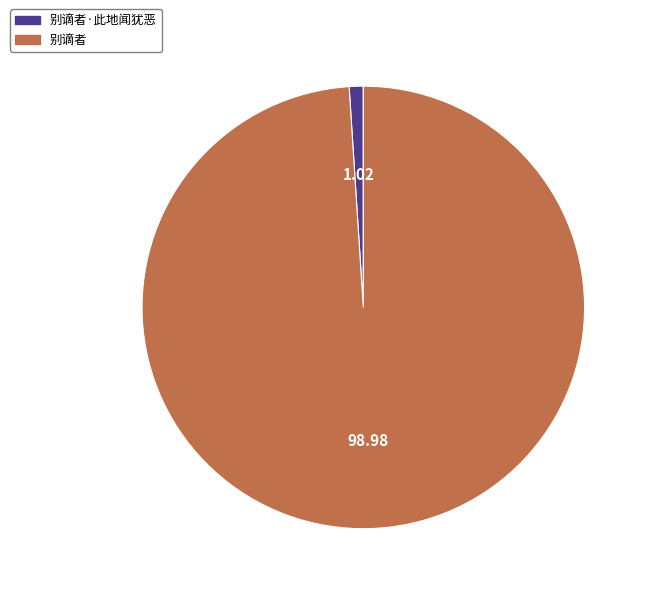

Is there any slice that represents more than half of the pie?

Yes